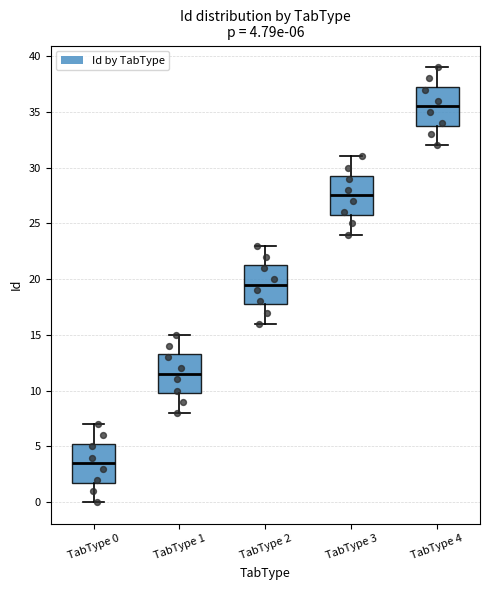

Which box has the lowest median line?

TabType 0